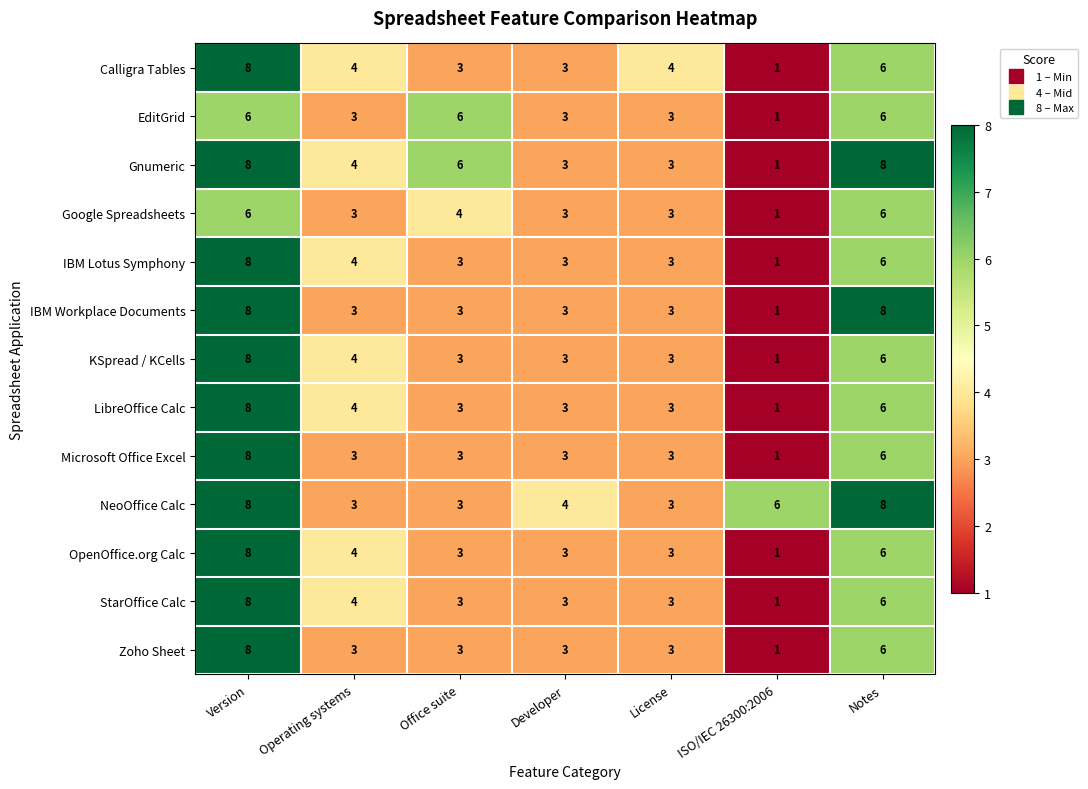

What is the average value of the Microsoft Office Excel series?

4